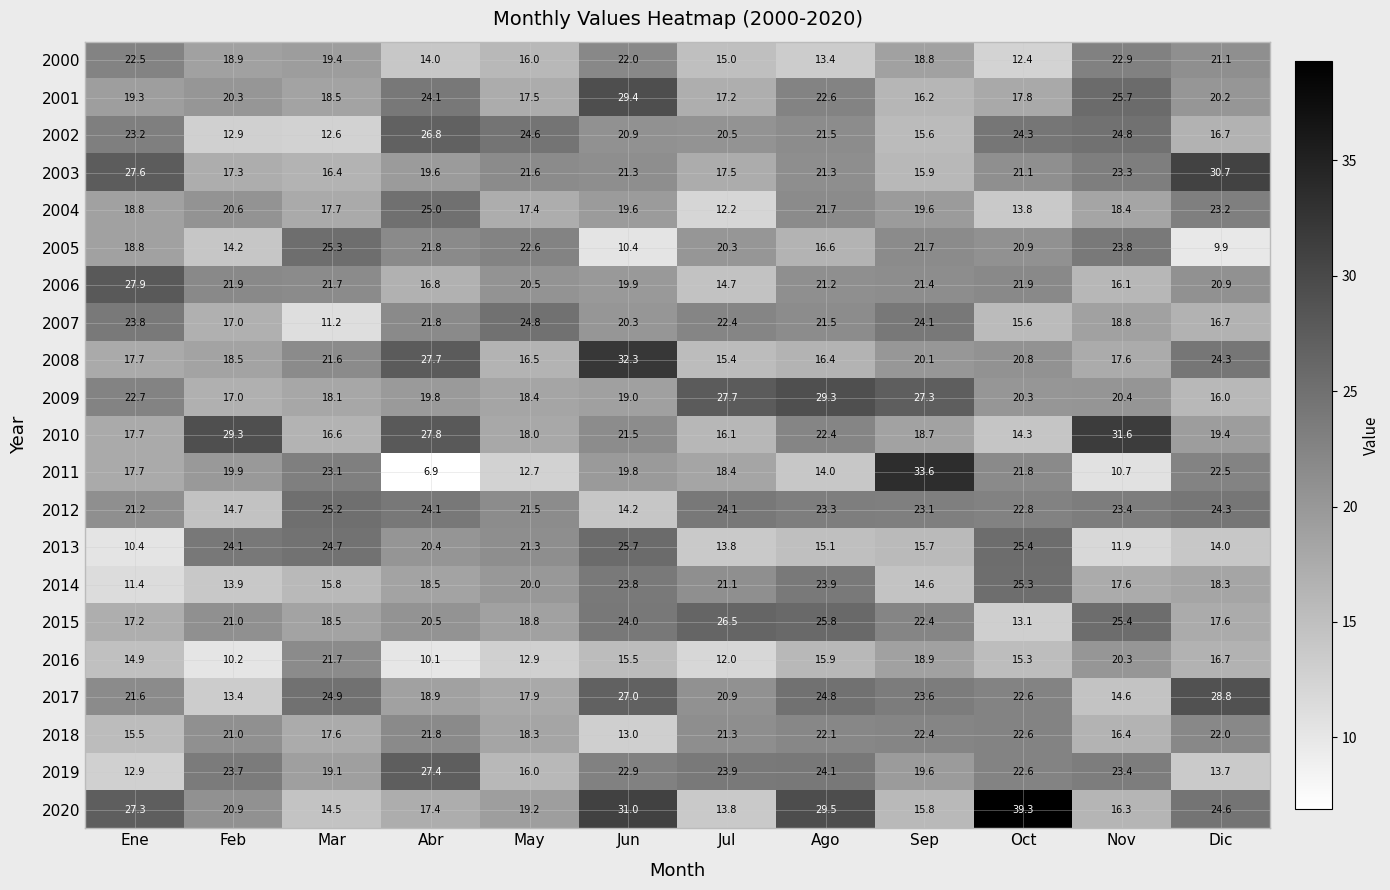

What is the total value across all series at Ene?

410.1